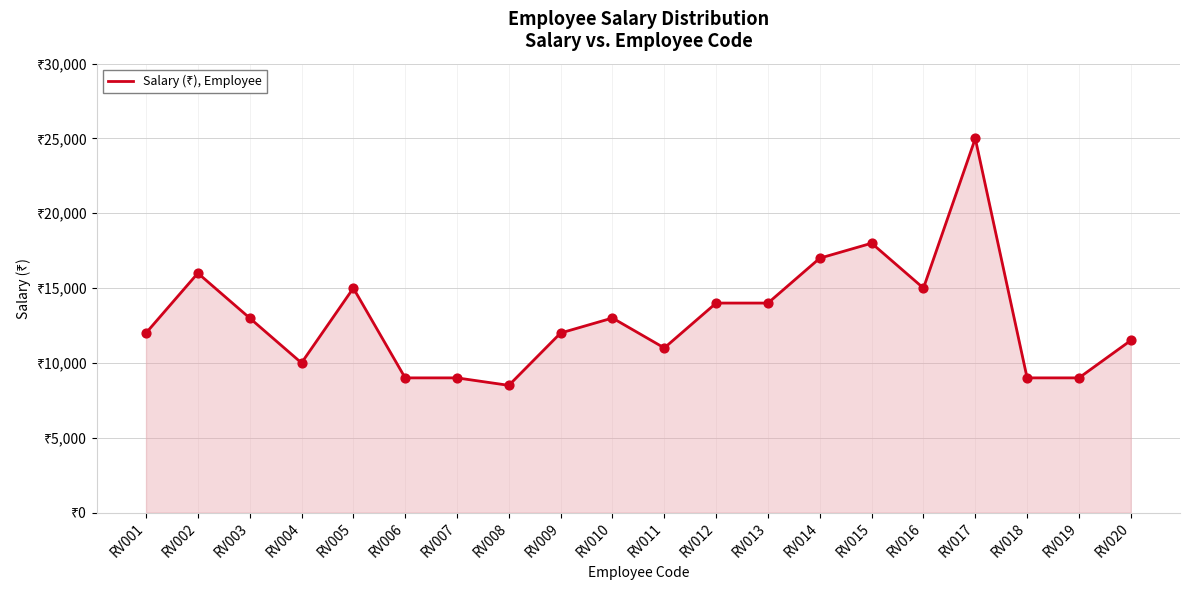

Between RV014 and RV002, which is larger?

RV014